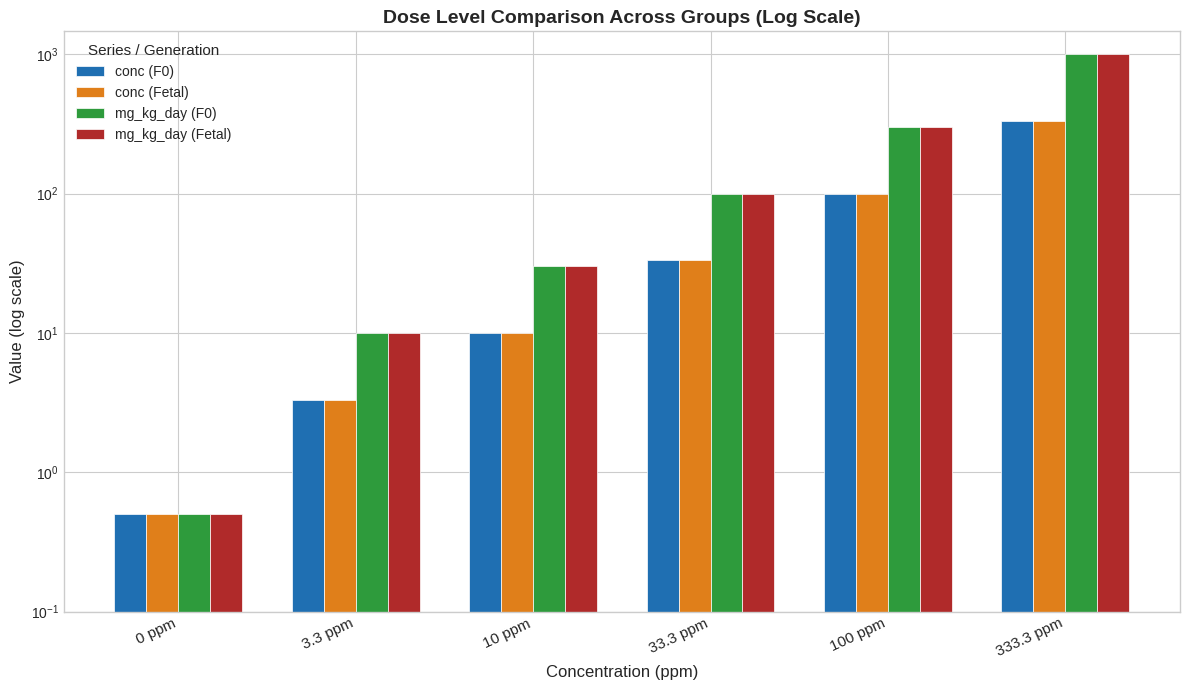

What is the average value of the mg_kg_day (F0) series?

240.1